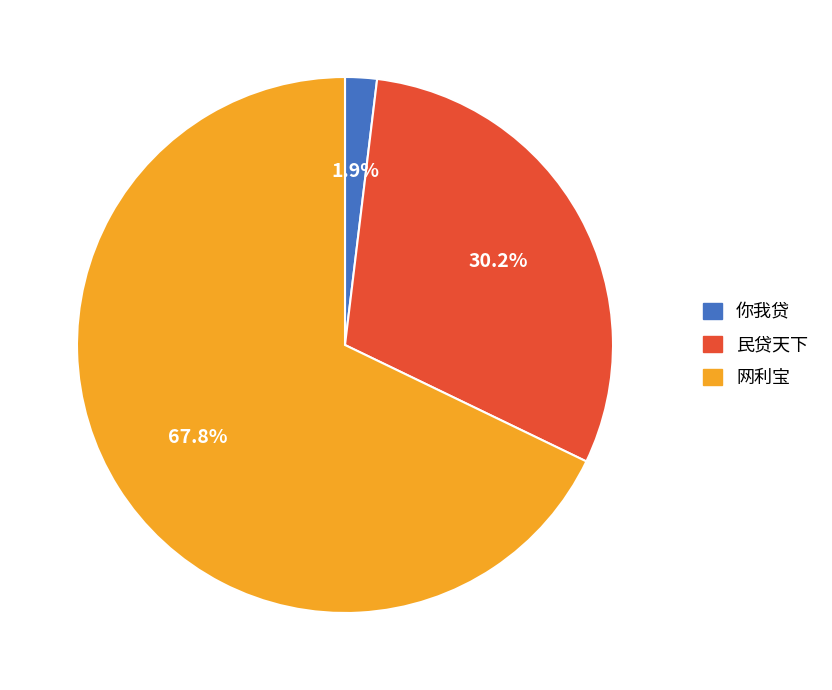

What is the largest slice in the pie chart?

网利宝